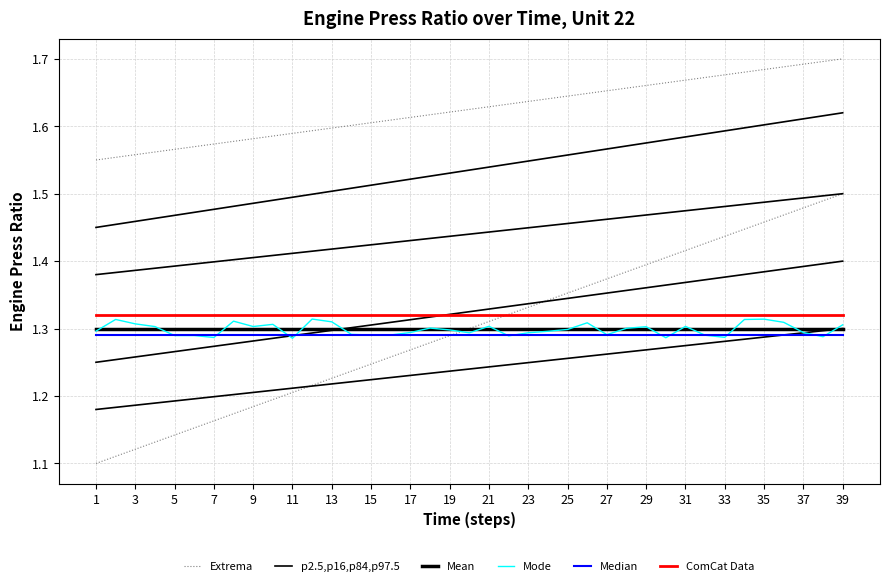

What is the smallest value displayed?

1.1